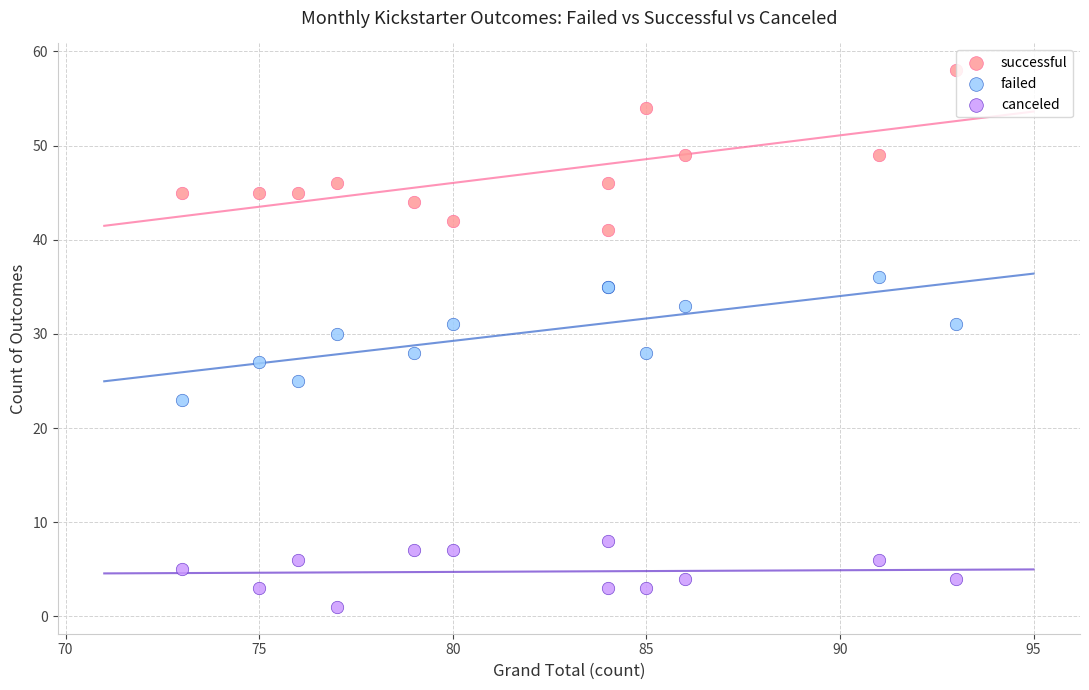

What is the X range (max minus min) for the scatter plot?

20